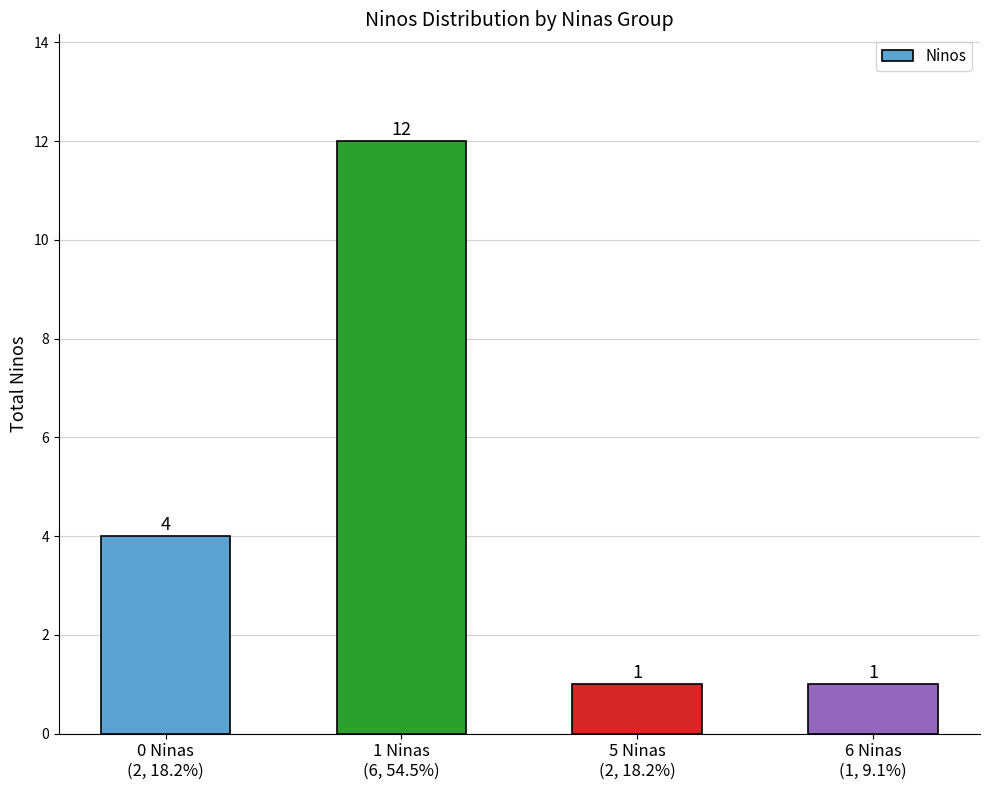

What is the ratio of the value at 0 Ninas
(2, 18.2%) to the value at 5 Ninas
(2, 18.2%)?

4.0